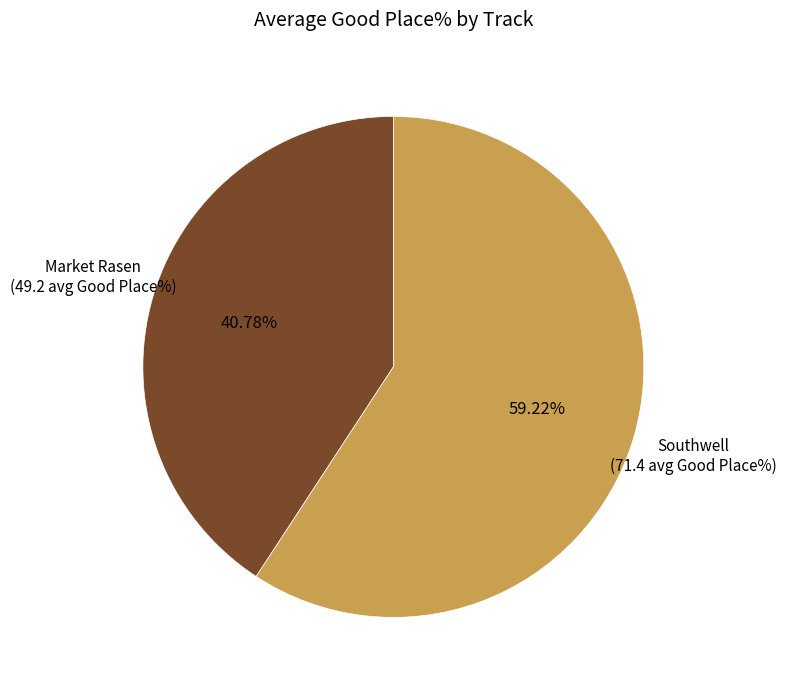

Combined, do Market Rasen and Southwell account for over 50%?

Yes